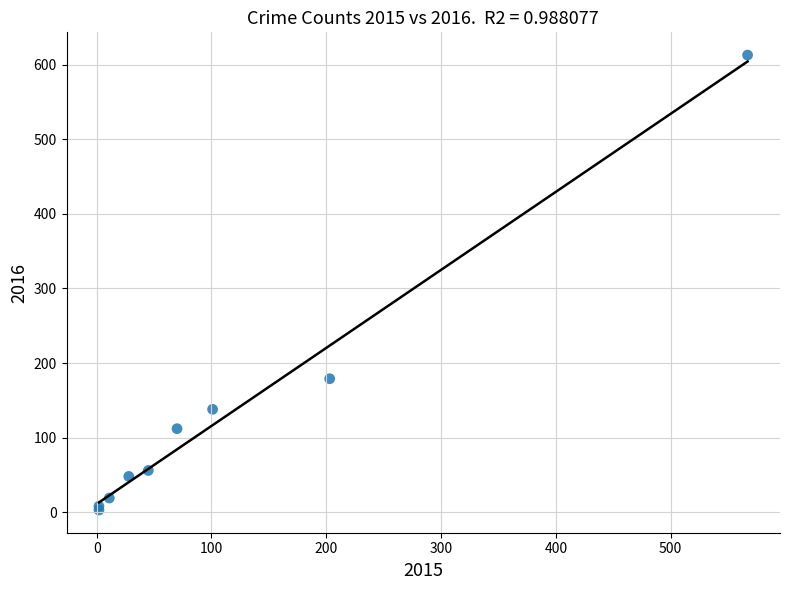

What Y value in the scatter plot is closest to 308?

179